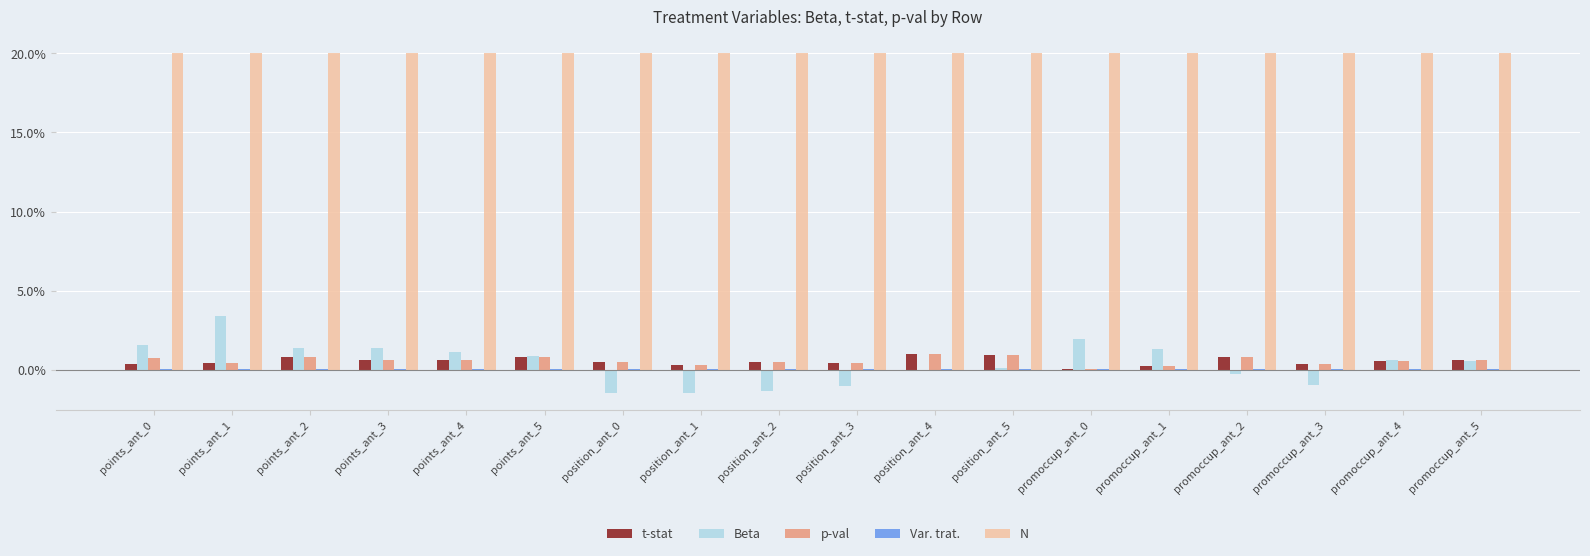

Does the chart contain stacked bars?

No